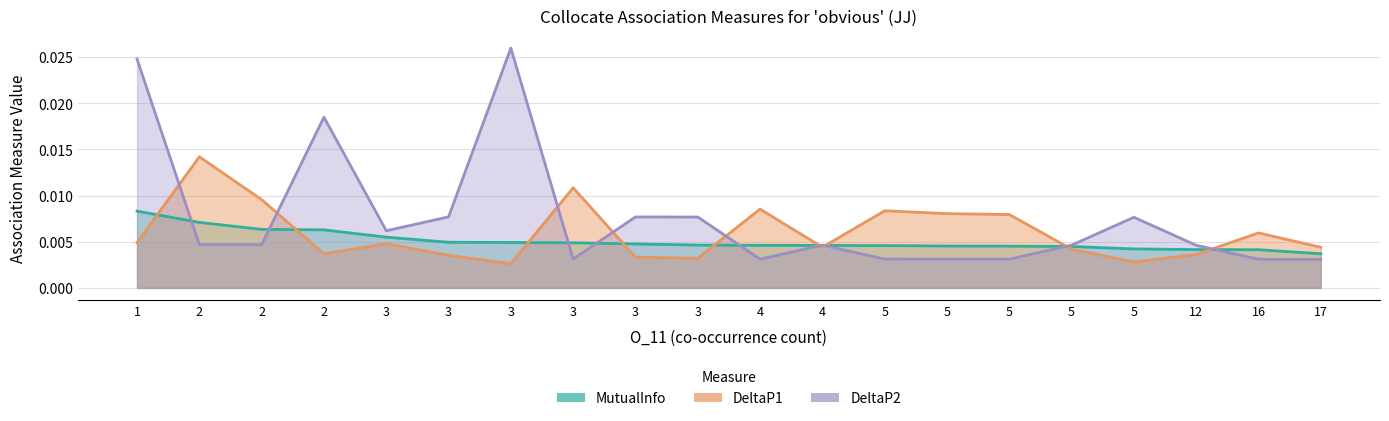

In DeltaP1, how many points are lower than both neighbors (excluding endpoints)?

5